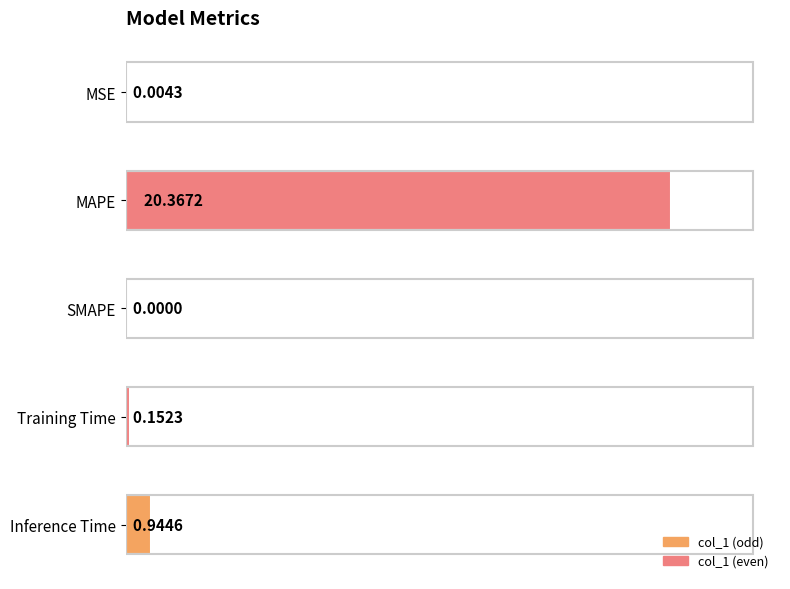

Are the bars horizontal?

Yes